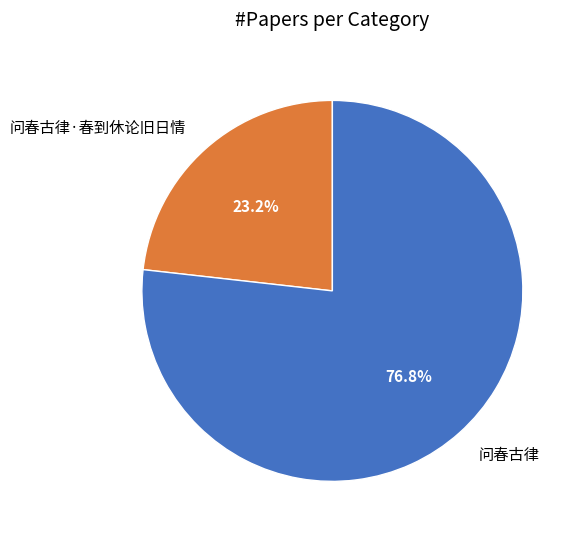

Is it true that 问春古律 is 77% of the pie?

True